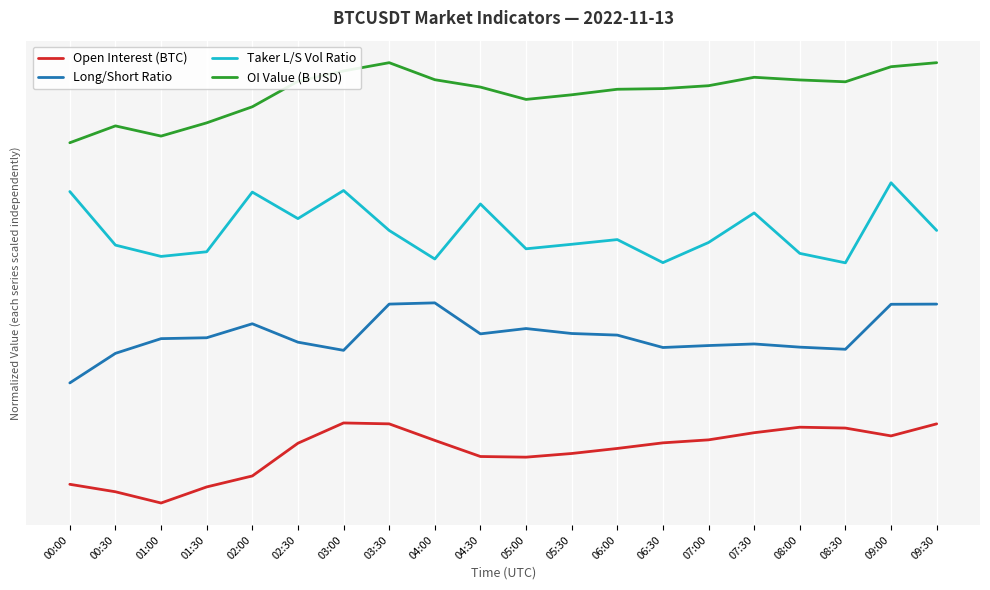

The value of Taker L/S Vol Ratio at 08:00 is 10.9. True or false?

False